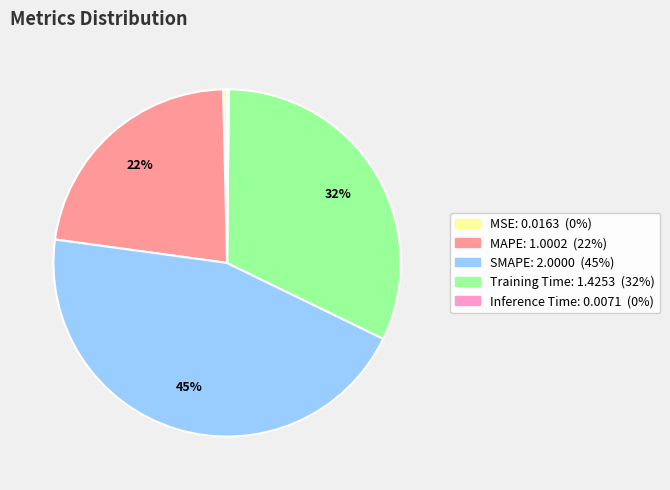

Do Training Time and SMAPE together represent more than half of the pie?

Yes